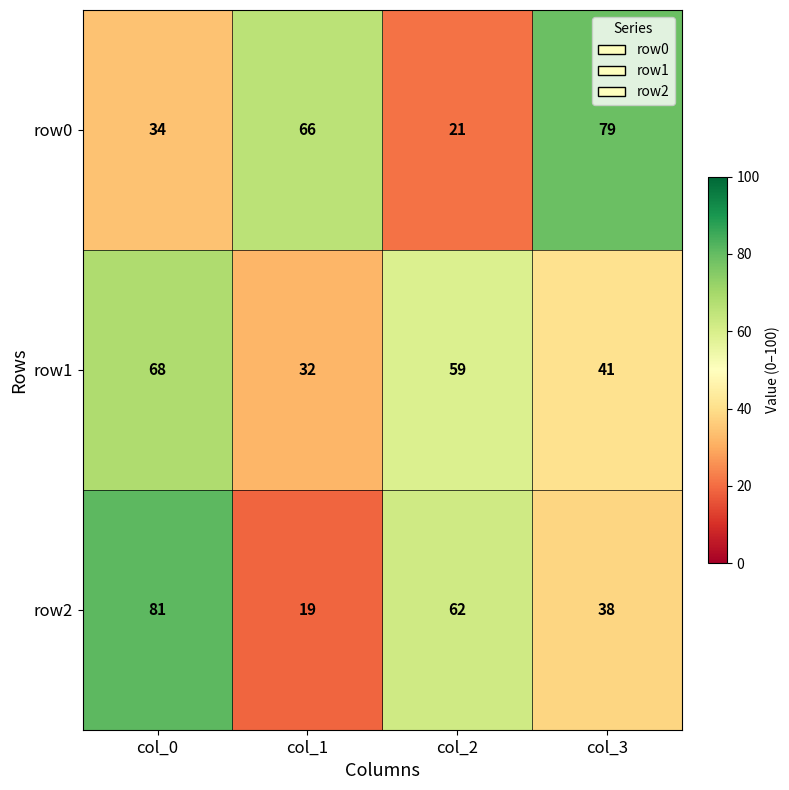

At which label is row0 closest to 50?

col_0